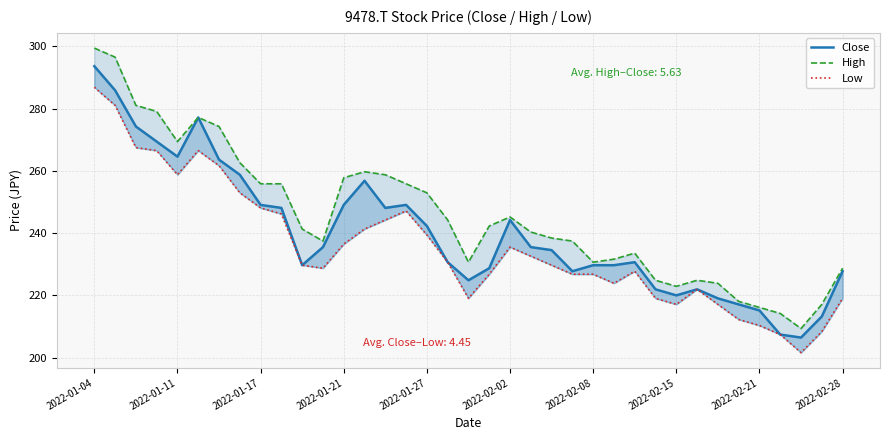

What is the smallest value displayed?

201.6